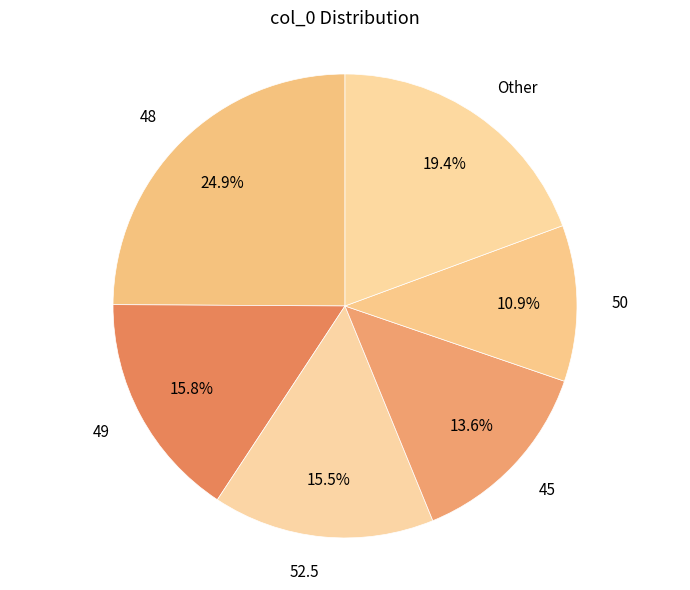

Does any single category account for the majority?

No